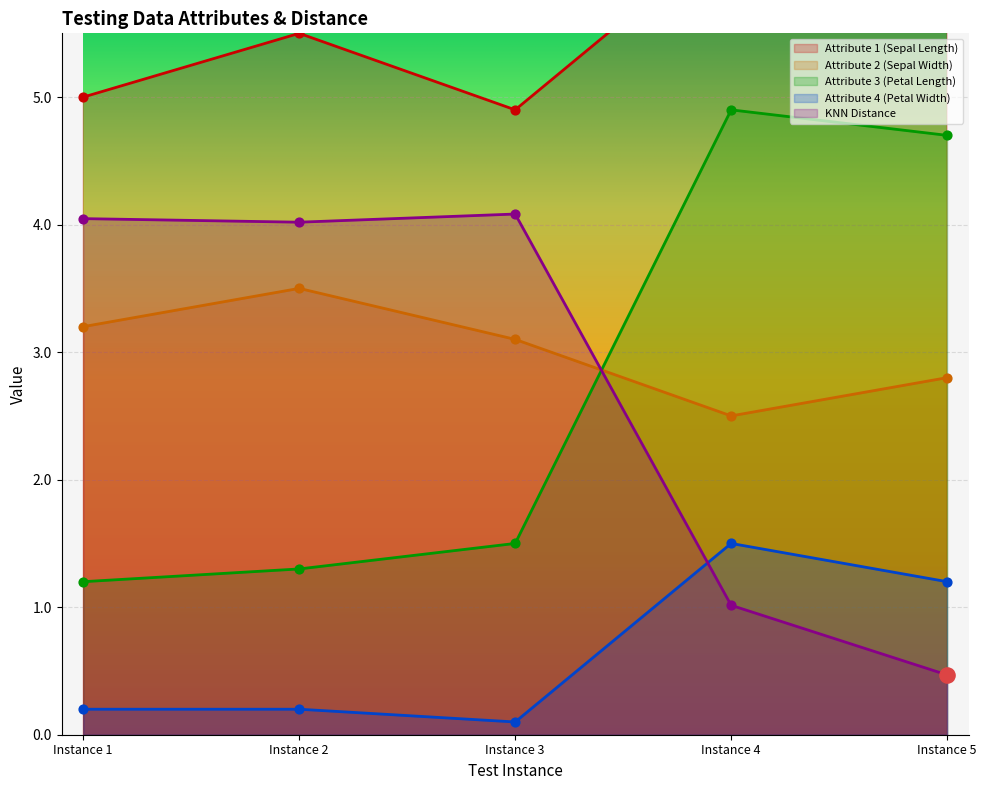

True or false: KNN Distance has a value of 1.0 at Instance 4.

True